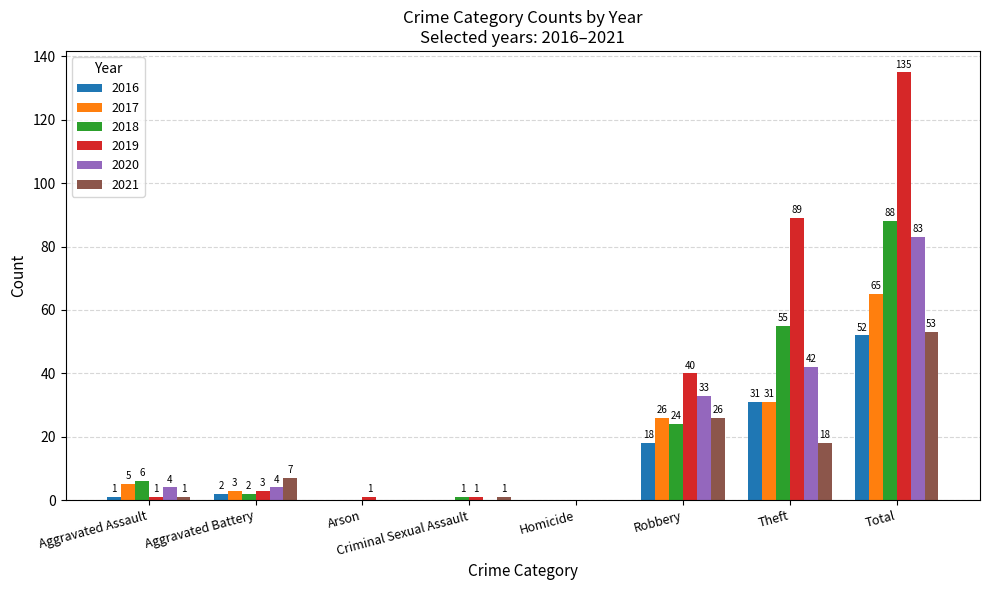

What is the maximum value for 2019?

135